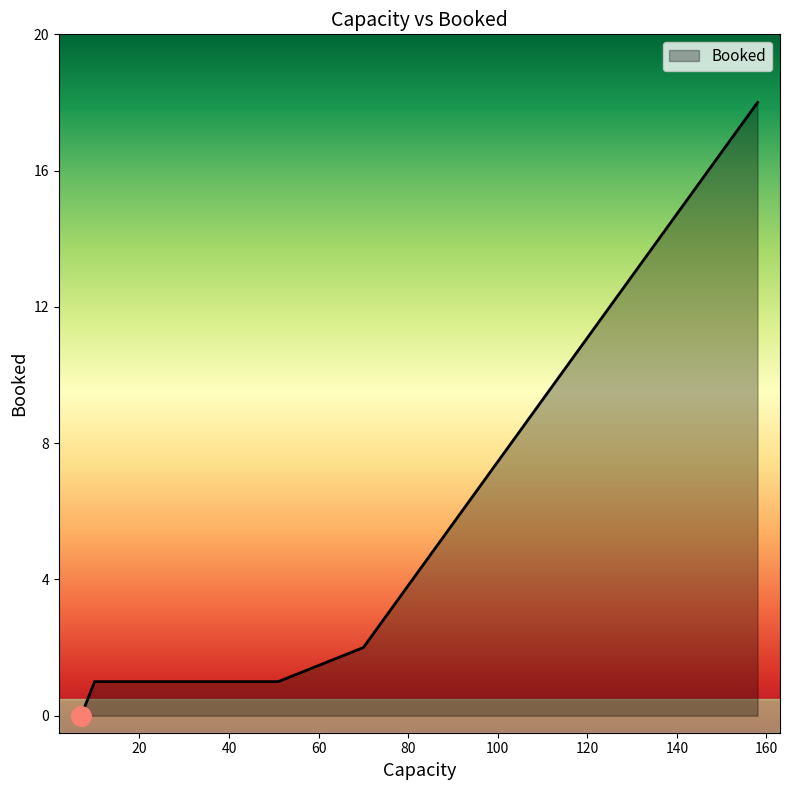

What is the sum of all values?

22